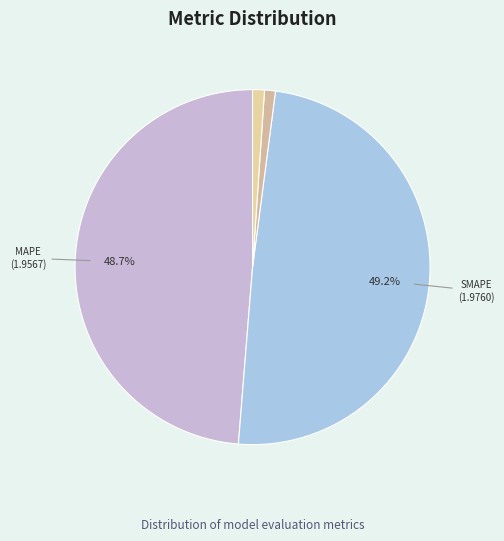

How many slices are in this pie chart?

5